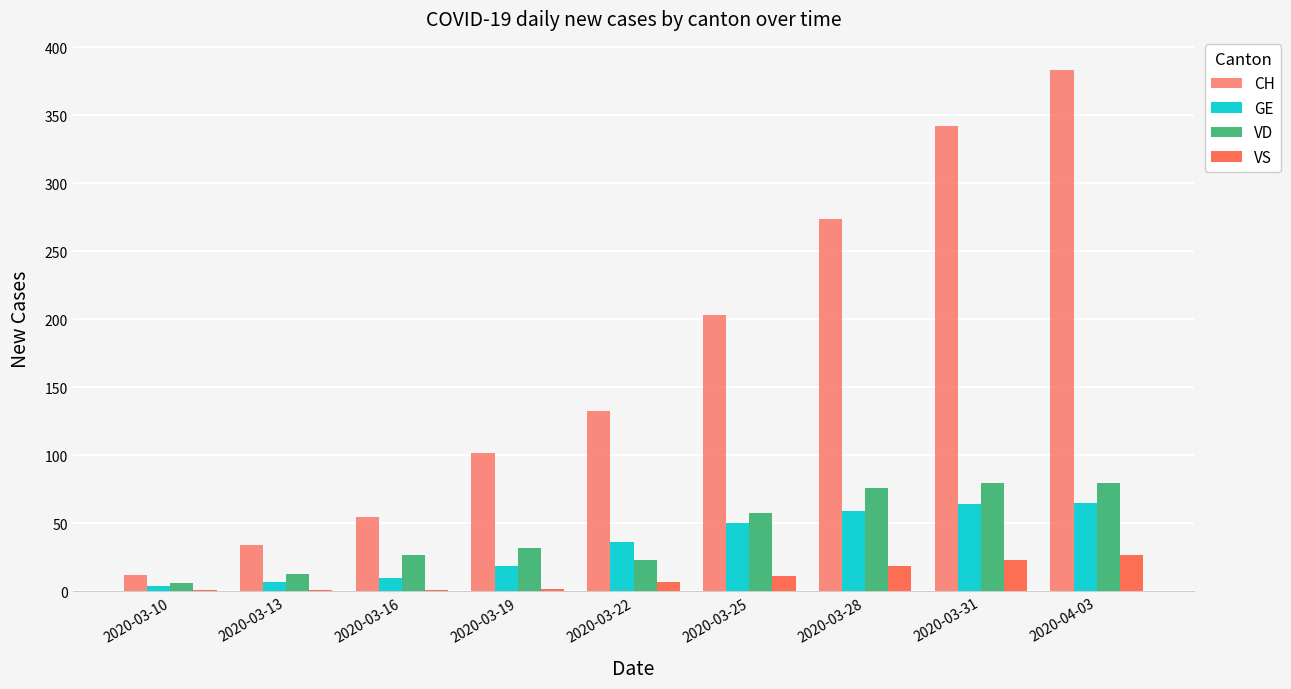

The VD series shows 32 at 2020-03-19. True or false?

True